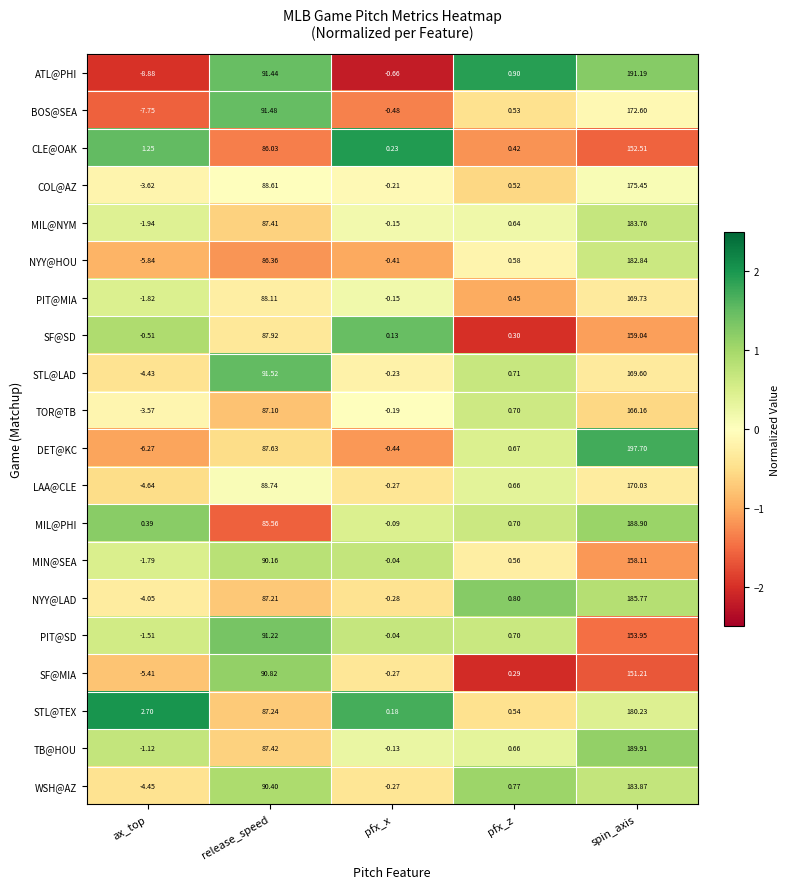

Rank the series by their maximum value, from highest to lowest.

DET@KC, ATL@PHI, TB@HOU, MIL@PHI, NYY@LAD, WSH@AZ, MIL@NYM, NYY@HOU, STL@TEX, COL@AZ, BOS@SEA, LAA@CLE, PIT@MIA, STL@LAD, TOR@TB, SF@SD, MIN@SEA, PIT@SD, CLE@OAK, SF@MIA